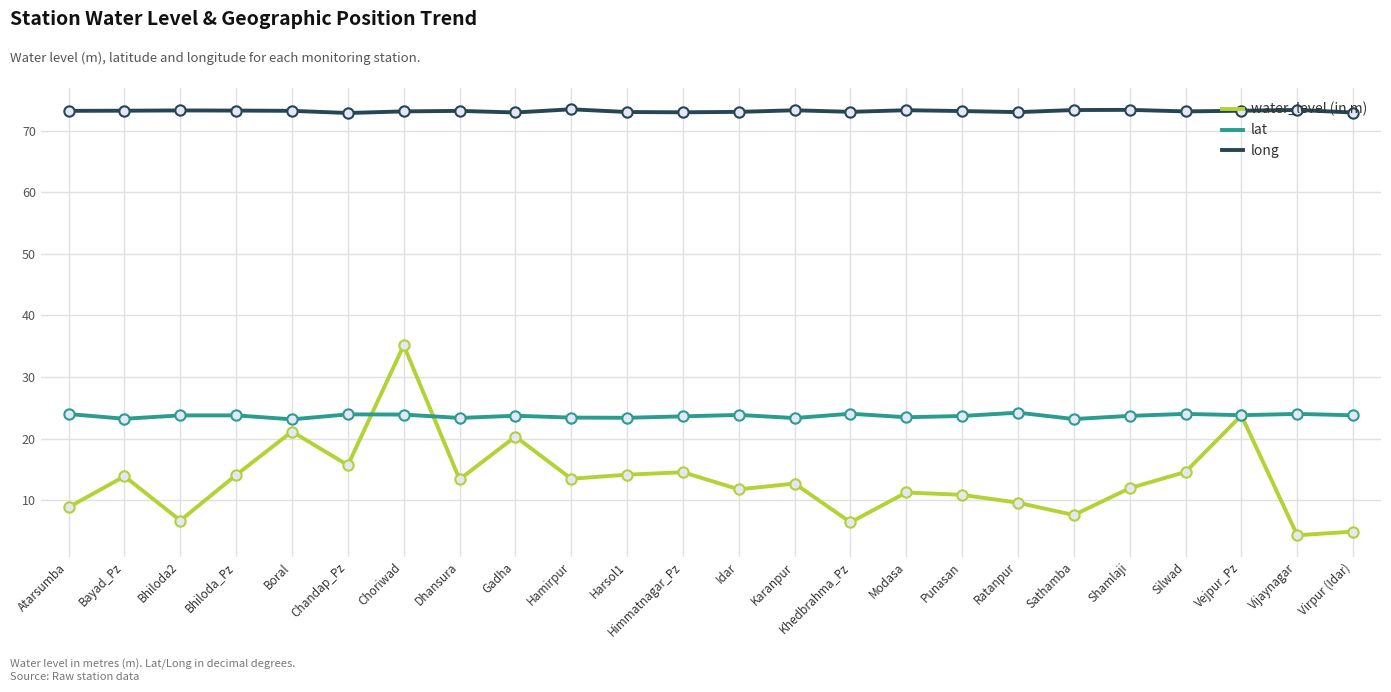

Is the value of water_level (in m) at Modasa greater than the value of long at Choriwad?

No